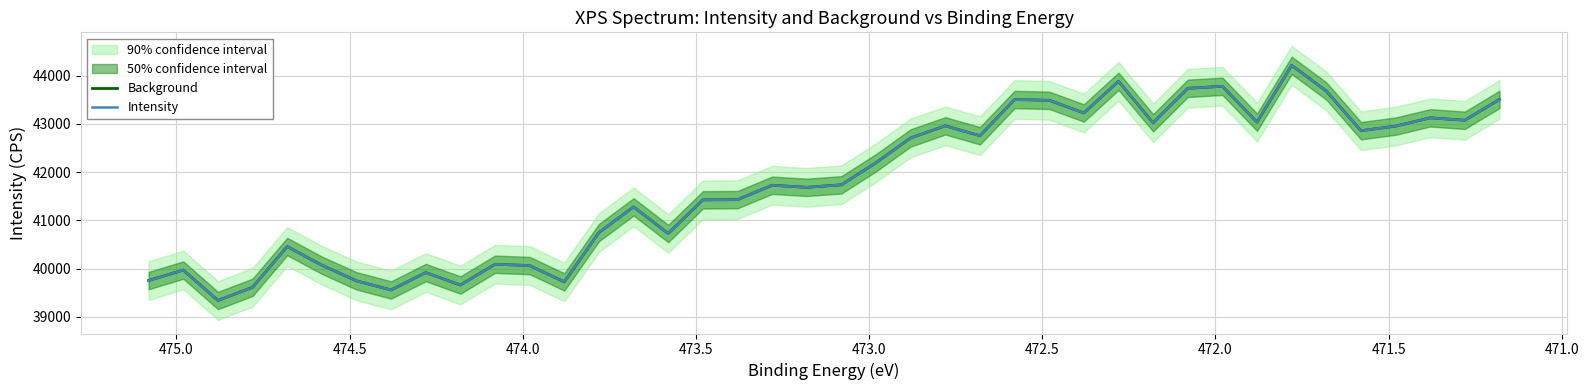

What is the difference between the maximum and minimum values in the Background series?

4869.6